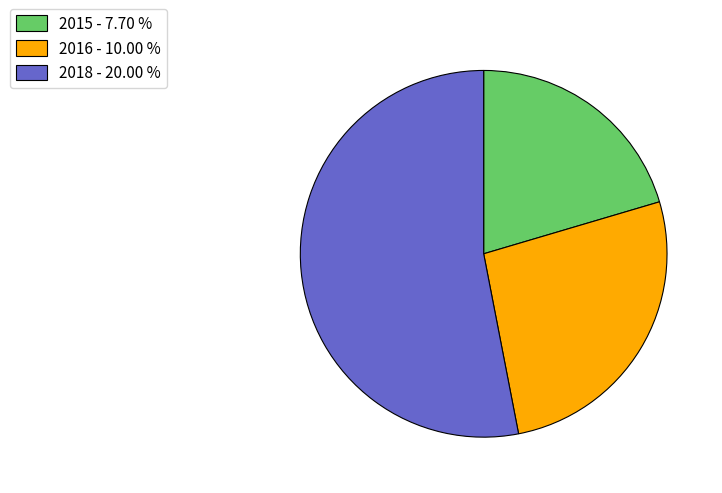

True or false: 2016 accounts for 19% of the total.

False